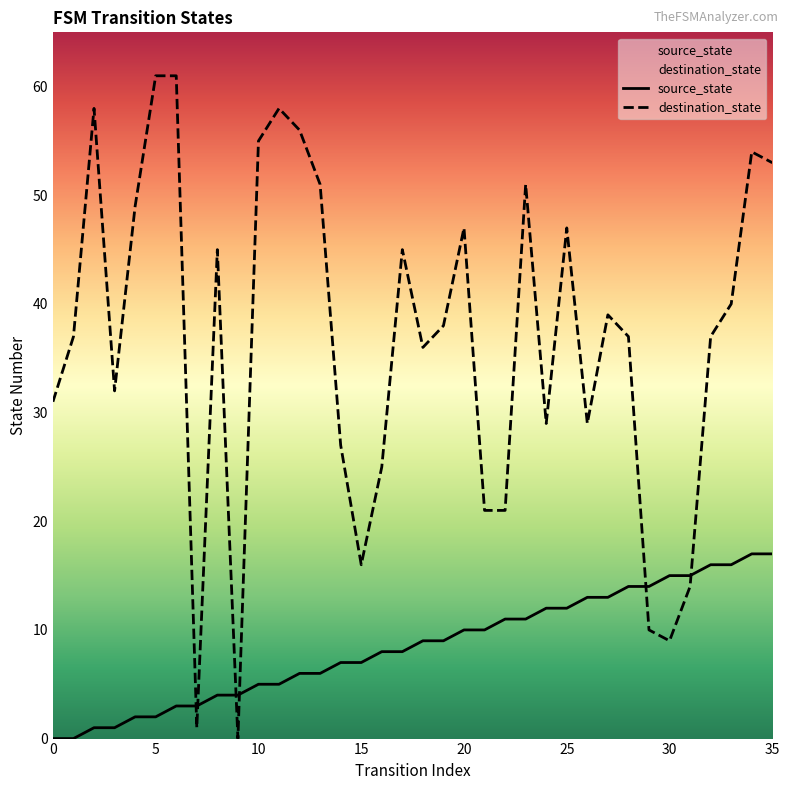

How many lines are shown in the chart?

2